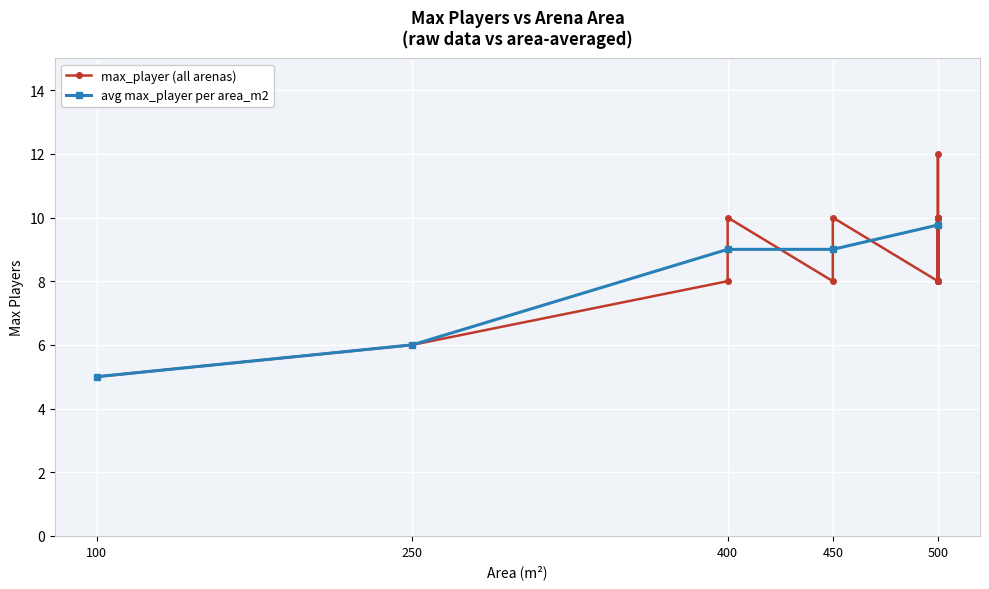

Rank the categories by value from highest to lowest.

500, 500, 500, 500, 500, 500, 500, 500, 500, 500, 500, 500, 500, 250, 400, 400, 450, 450, 500, 250, 100